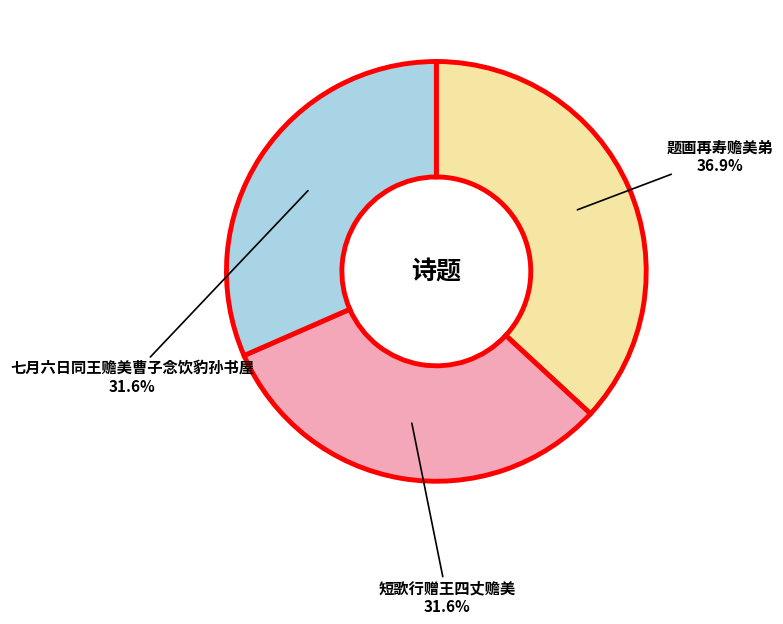

Is the sum of 七月六日同王赡美曹子念饮豹孙书屋 and 短歌行赠王四丈赡美 greater than half?

Yes